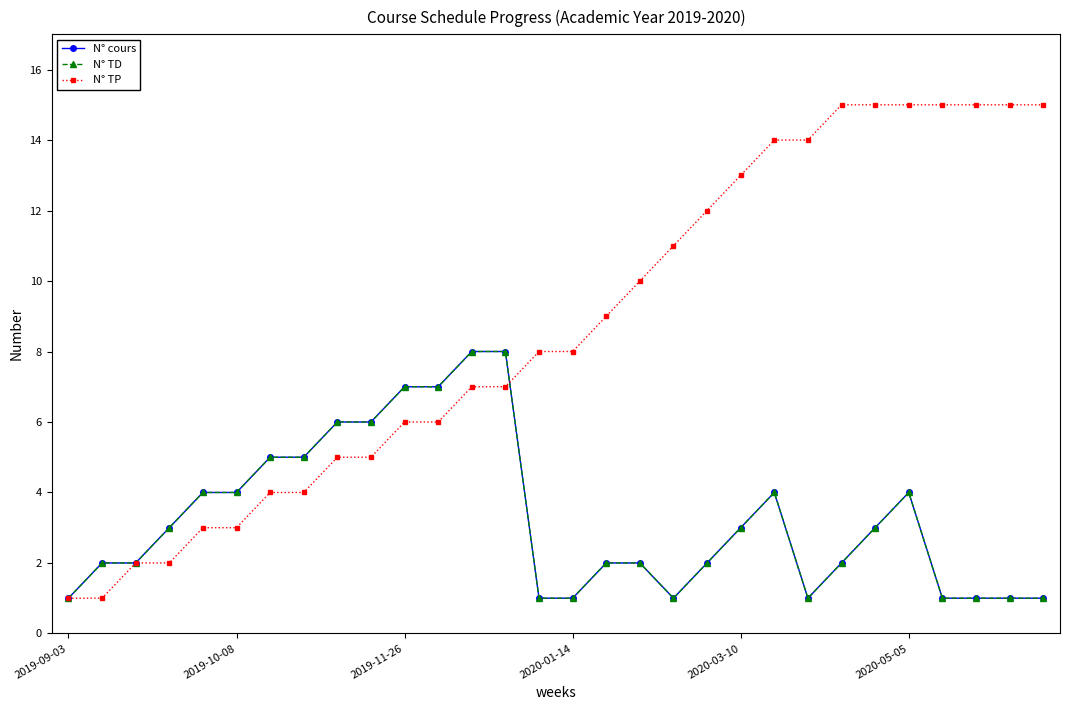

How many times do N° TD and N° TP cross each other?

1